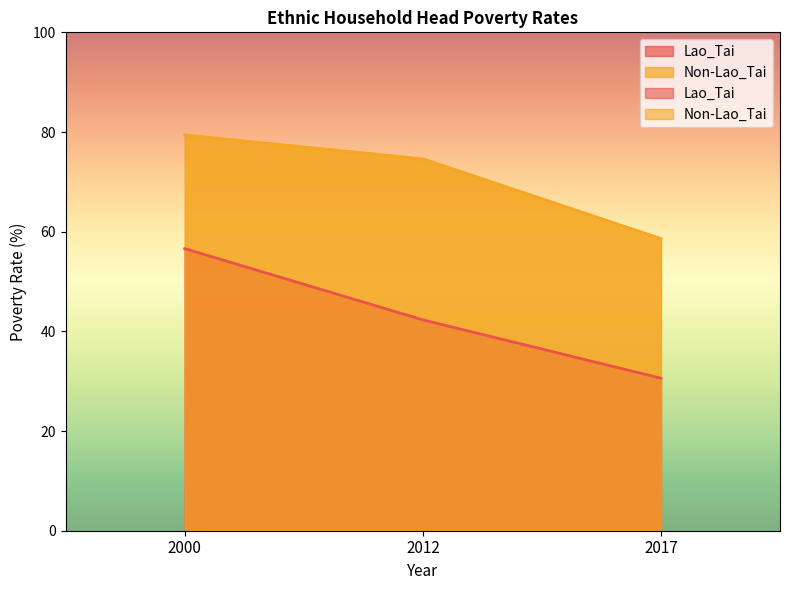

What is the spread (max minus min) of values at 2000?

22.8